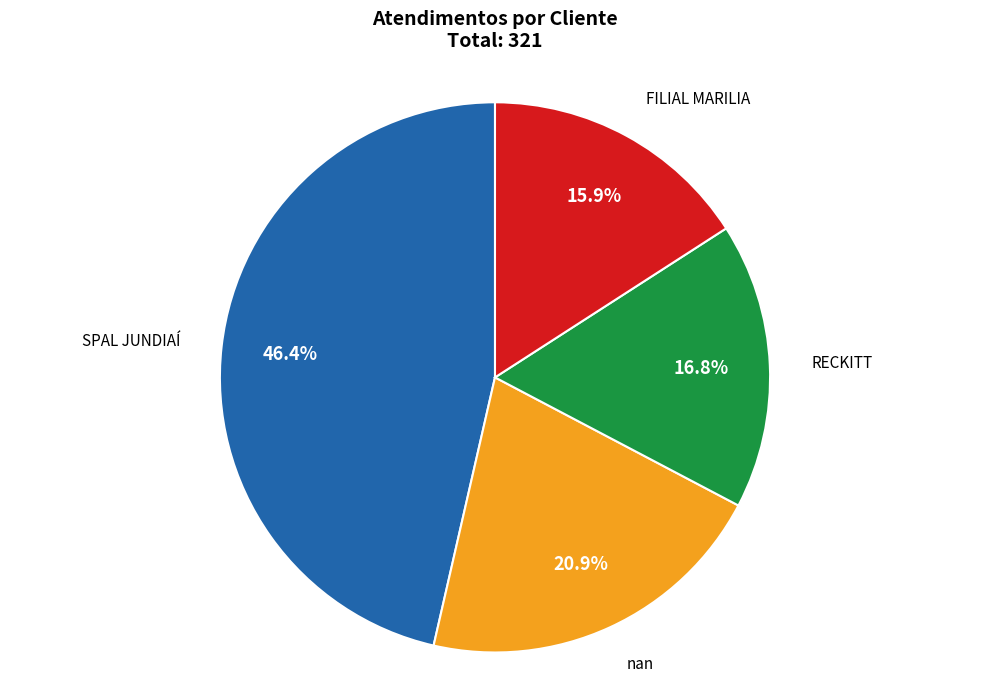

To the nearest percent, what is the difference between the largest and smallest slice percentages?

31%